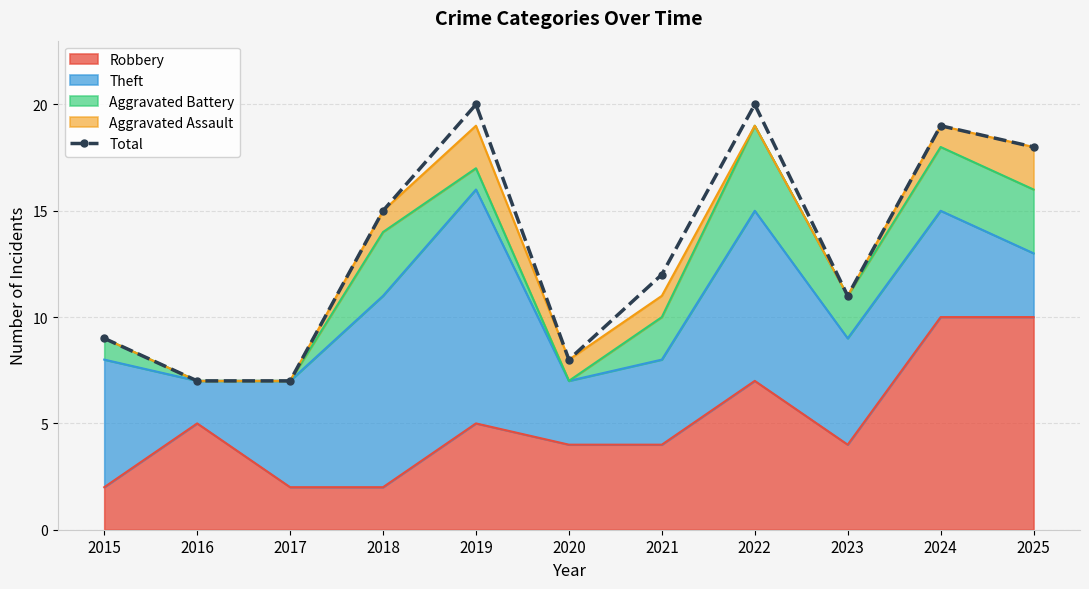

At which label does the data first exceed 12?

2018